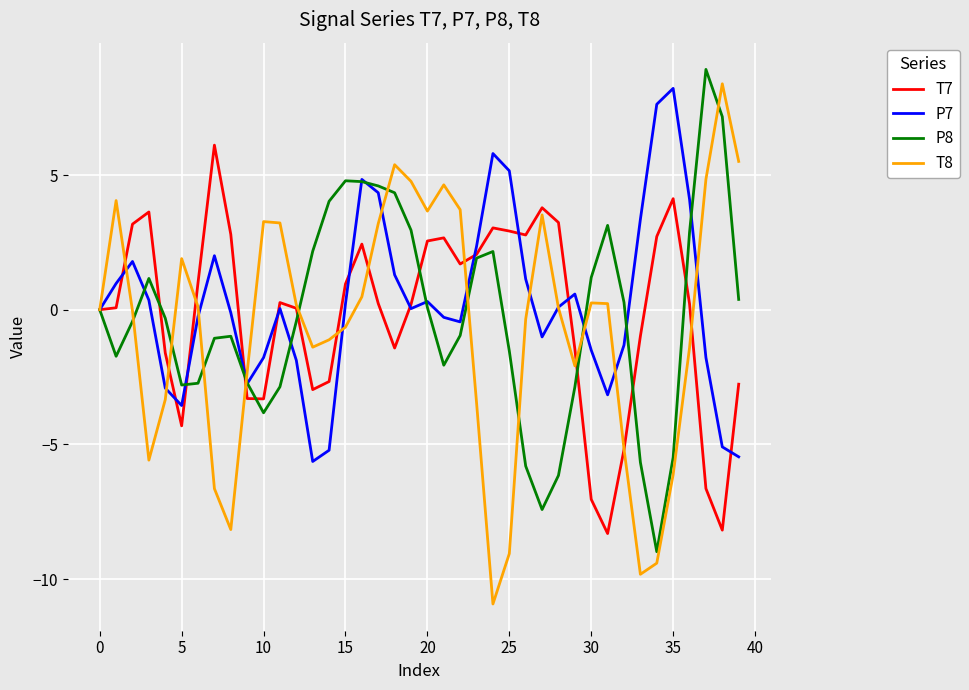

What is the maximum value shown in the chart?

8.9